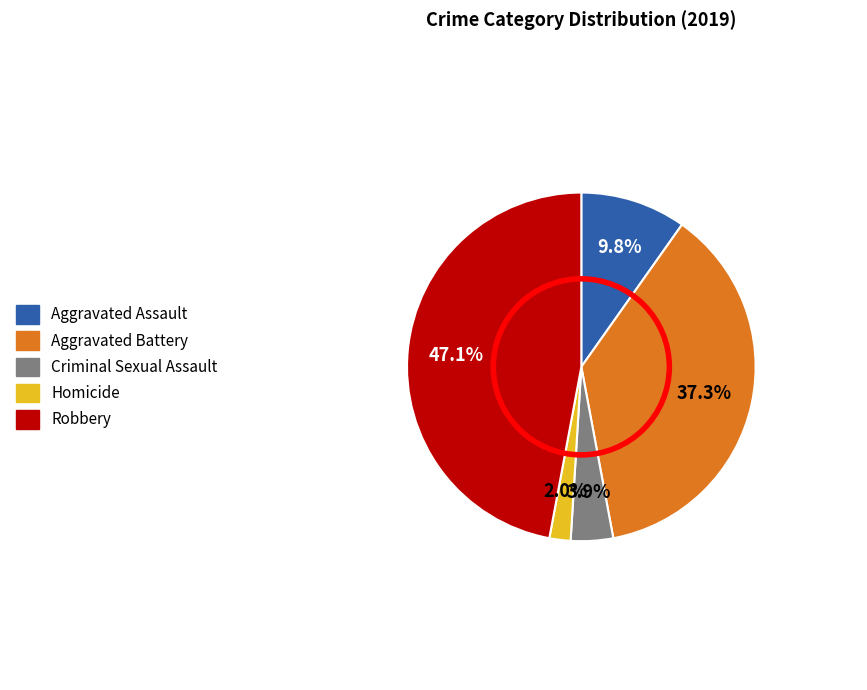

Which category has the biggest portion of the pie?

Robbery